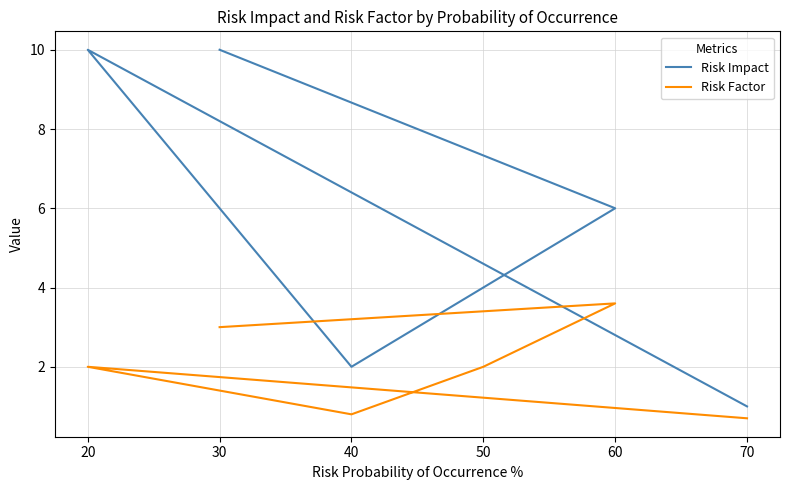

Which category has the lowest value in the Risk Impact series?

70